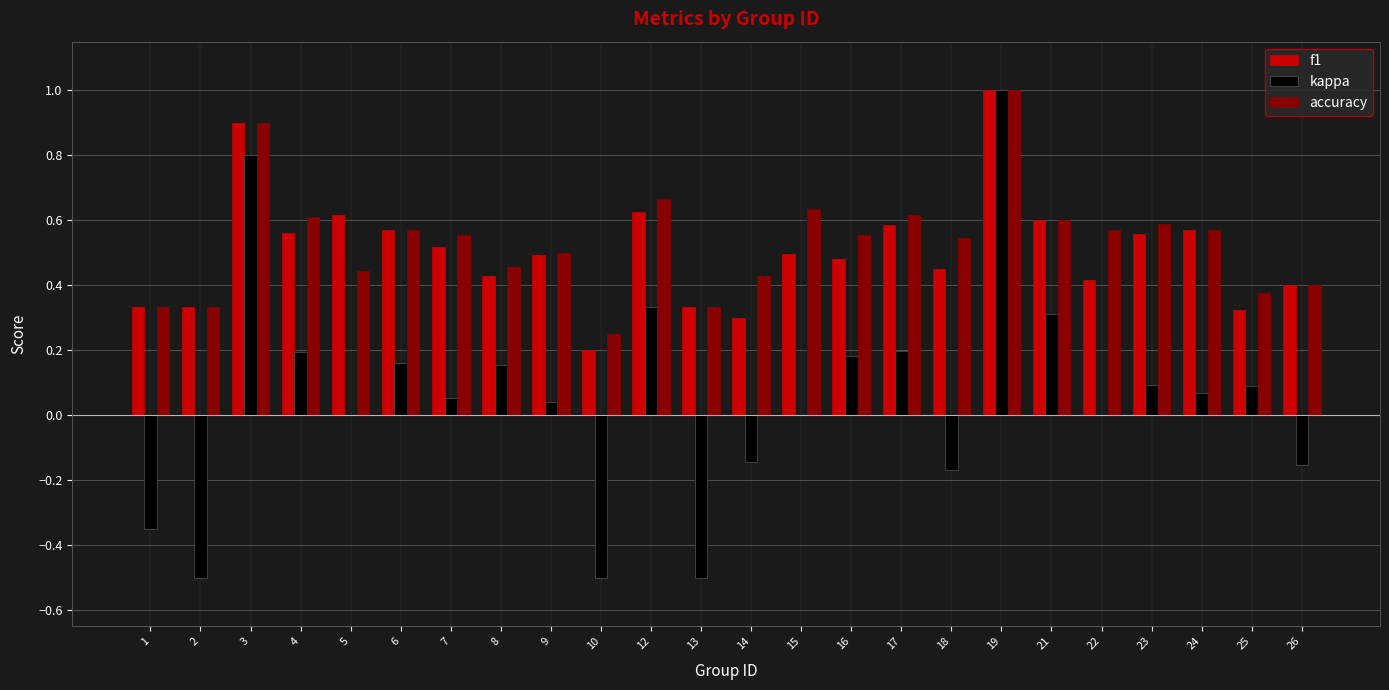

At which category does the chart reach its peak across all series?

19